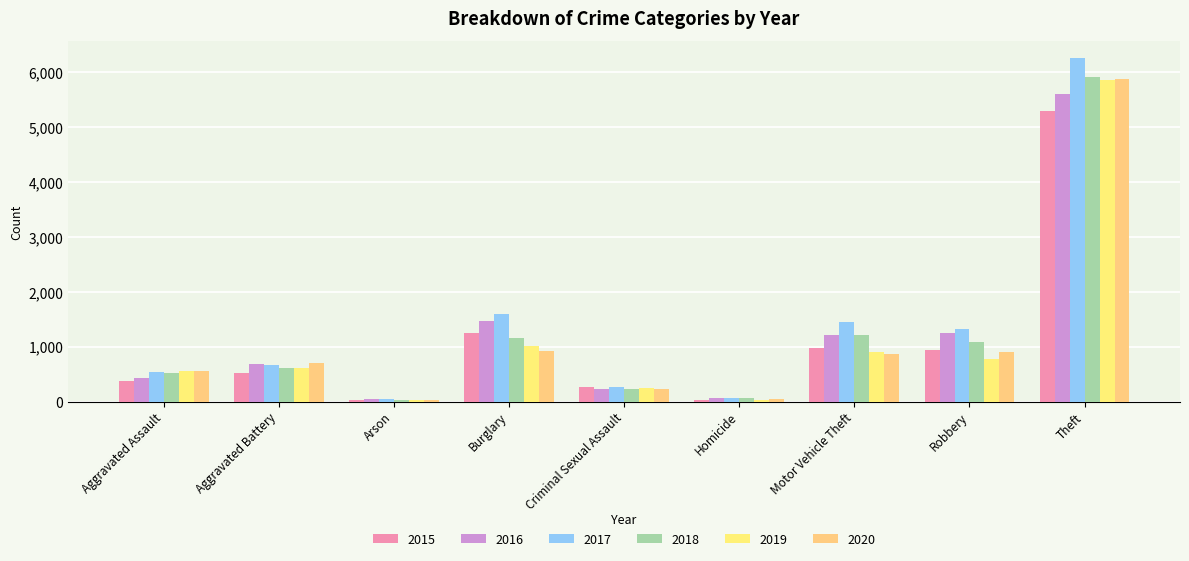

Reading left to right, list all the values displayed in this chart.

2015: 372	515	23	1241	264	37	972	942	5293
2016: 438	686	52	1465	223	72	1211	1253	5600
2017: 531	668	46	1598	264	61	1459	1329	6257
2018: 516	603	34	1153	225	56	1206	1078	5924
2019: 558	603	29	1009	240	31	898	782	5860
2020: 549	709	29	922	232	49	858	910	5885